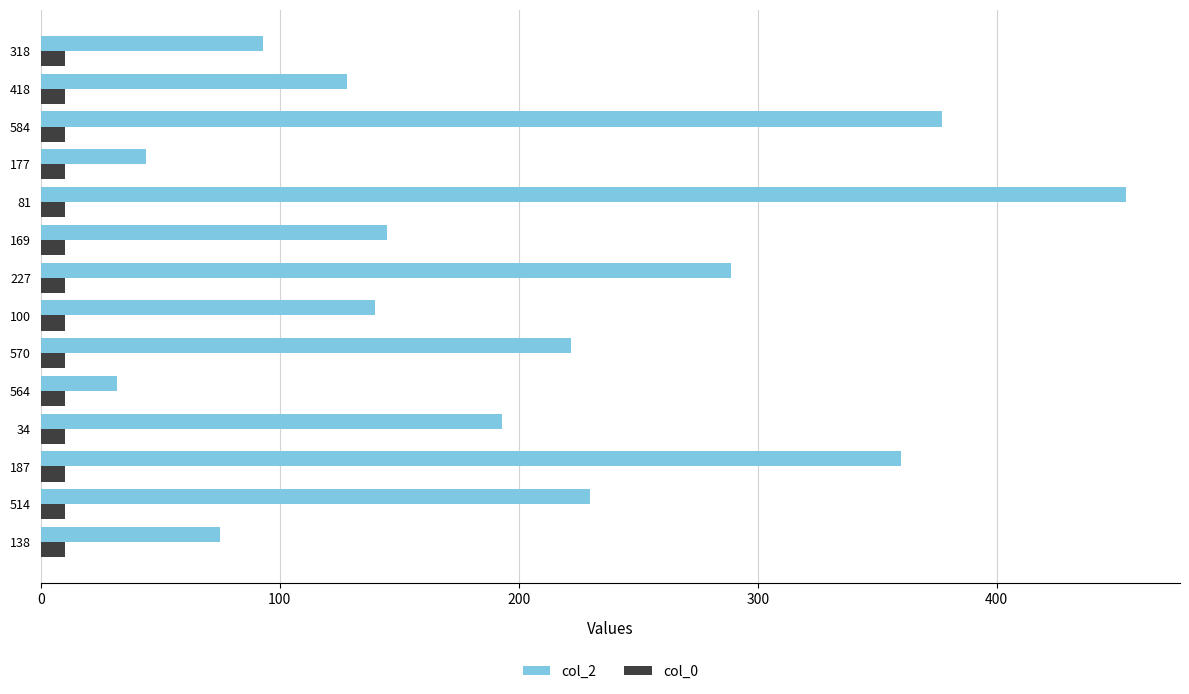

List the series in order of their peak value, highest first.

col_2, col_0